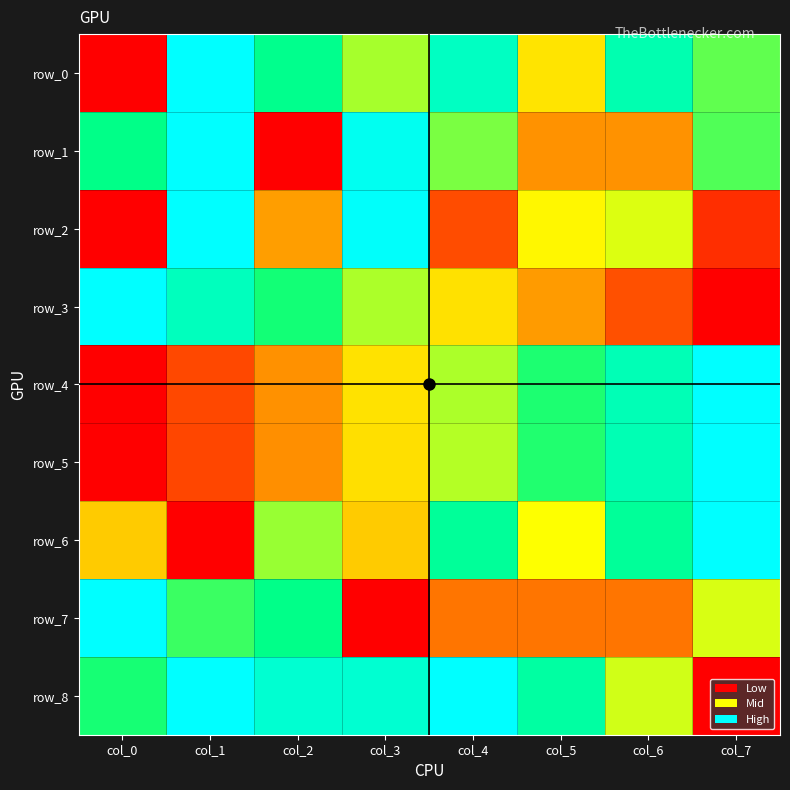

Reading left to right, what are all the values shown in this chart?

row_0: 0.0	1.0	0.8	0.6	0.9	0.4	0.8	0.7
row_1: 0.8	1.0	0.0	1.0	0.6	0.3	0.3	0.7
row_2: 0.0	1.0	0.3	1.0	0.2	0.5	0.5	0.1
row_3: 1.0	0.9	0.7	0.6	0.4	0.3	0.2	0.0
row_4: 0.0	0.1	0.3	0.4	0.6	0.7	0.9	1.0
row_5: 0.0	0.1	0.3	0.4	0.6	0.7	0.9	1.0
row_6: 0.4	0.0	0.6	0.4	0.8	0.5	0.8	1.0
row_7: 1.0	0.7	0.8	0.0	0.2	0.2	0.2	0.5
row_8: 0.7	1.0	0.9	0.9	1.0	0.8	0.5	0.0